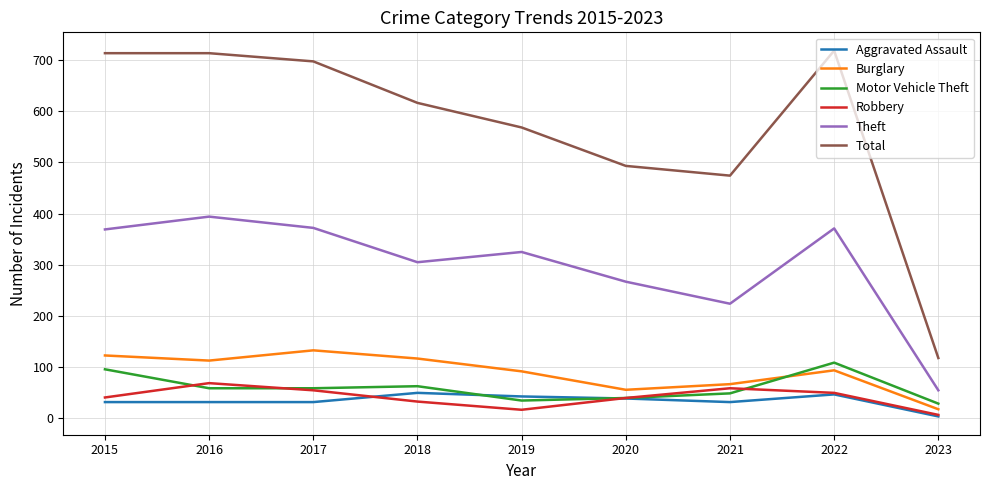

The Burglary series shows 67 at 2021. True or false?

True